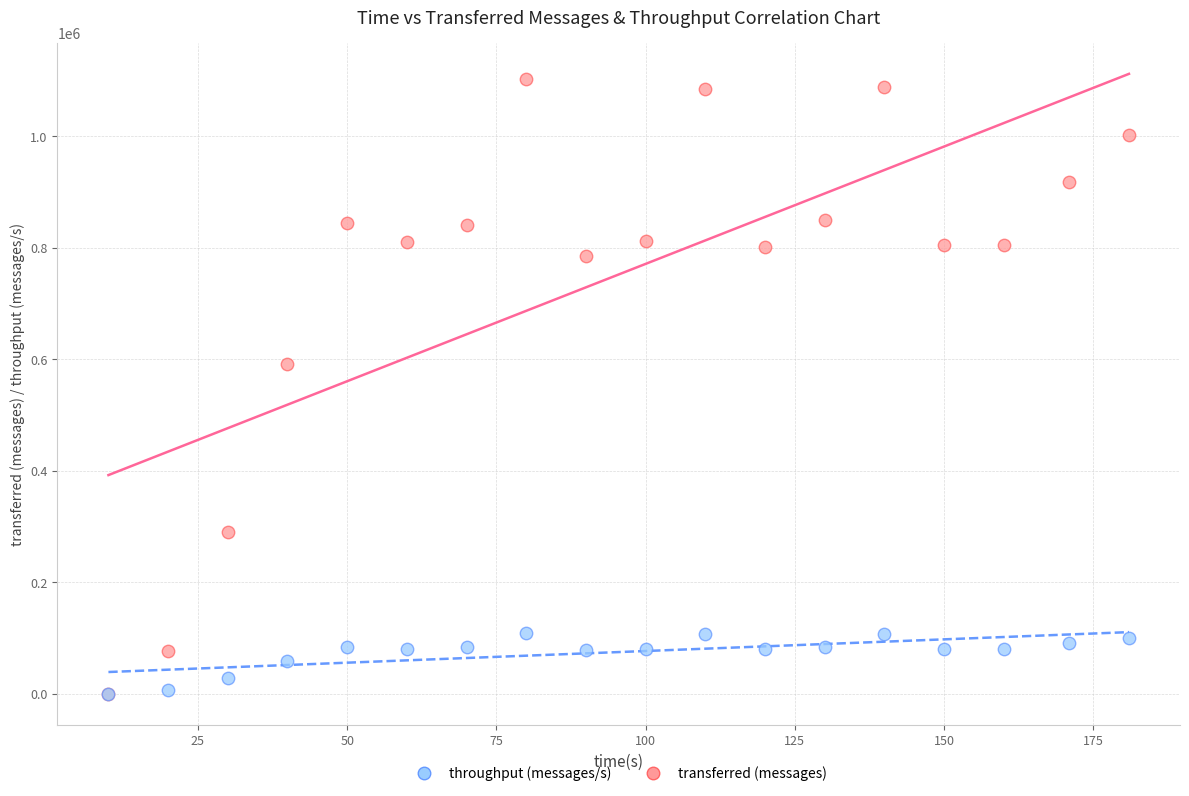

What are all the series names shown in the legend?

throughput (messages/s), transferred (messages)